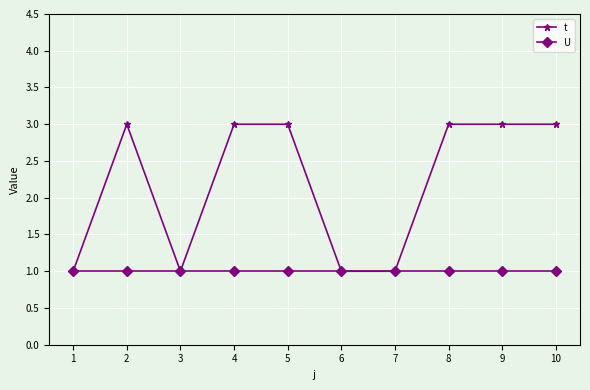

At how many categories does at least one series exceed 2?

6